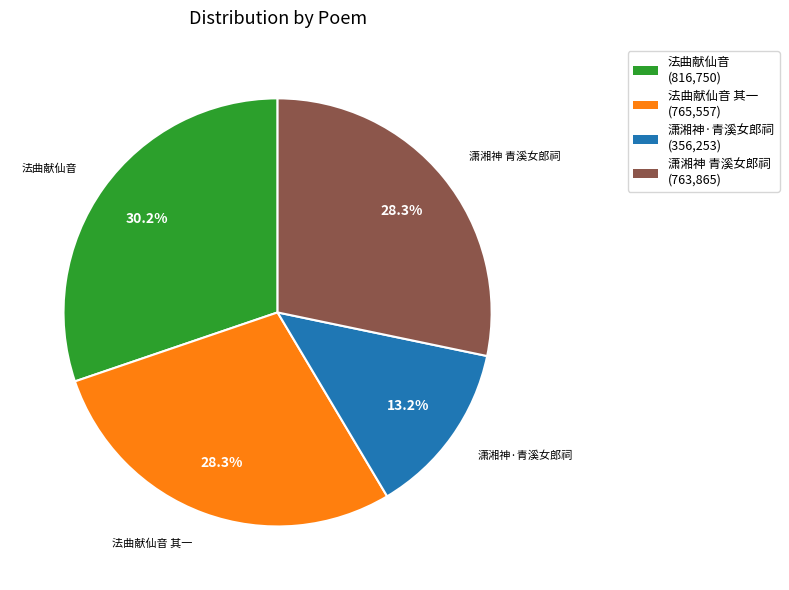

Do 潇湘神 青溪女郎祠 and 法曲献仙音 together represent more than half of the pie?

Yes